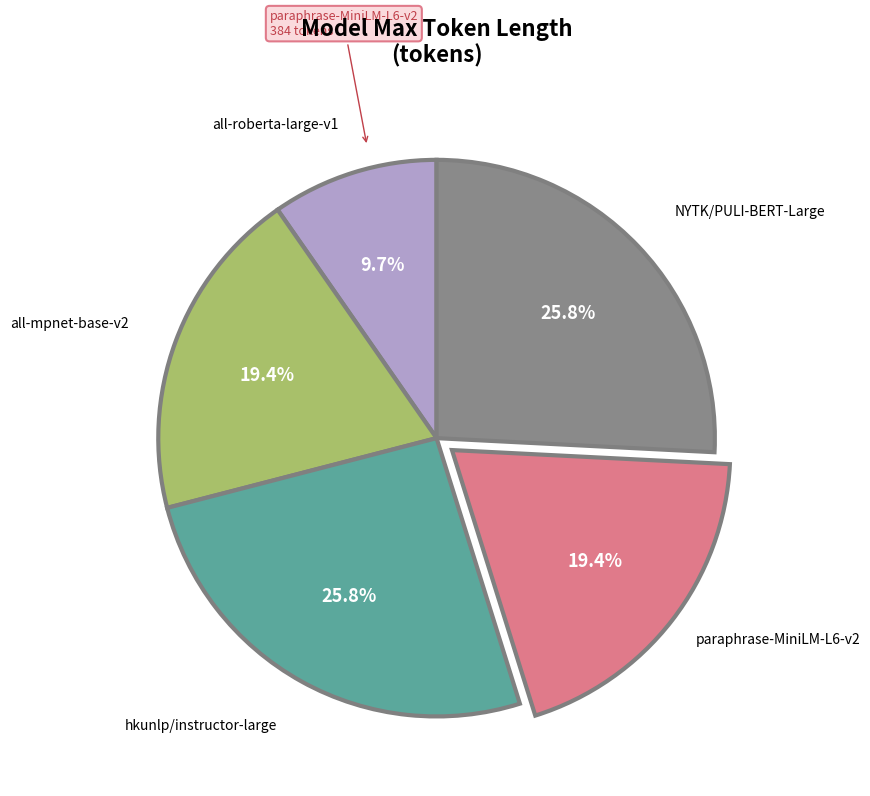

Is there any slice that represents more than half of the pie?

No